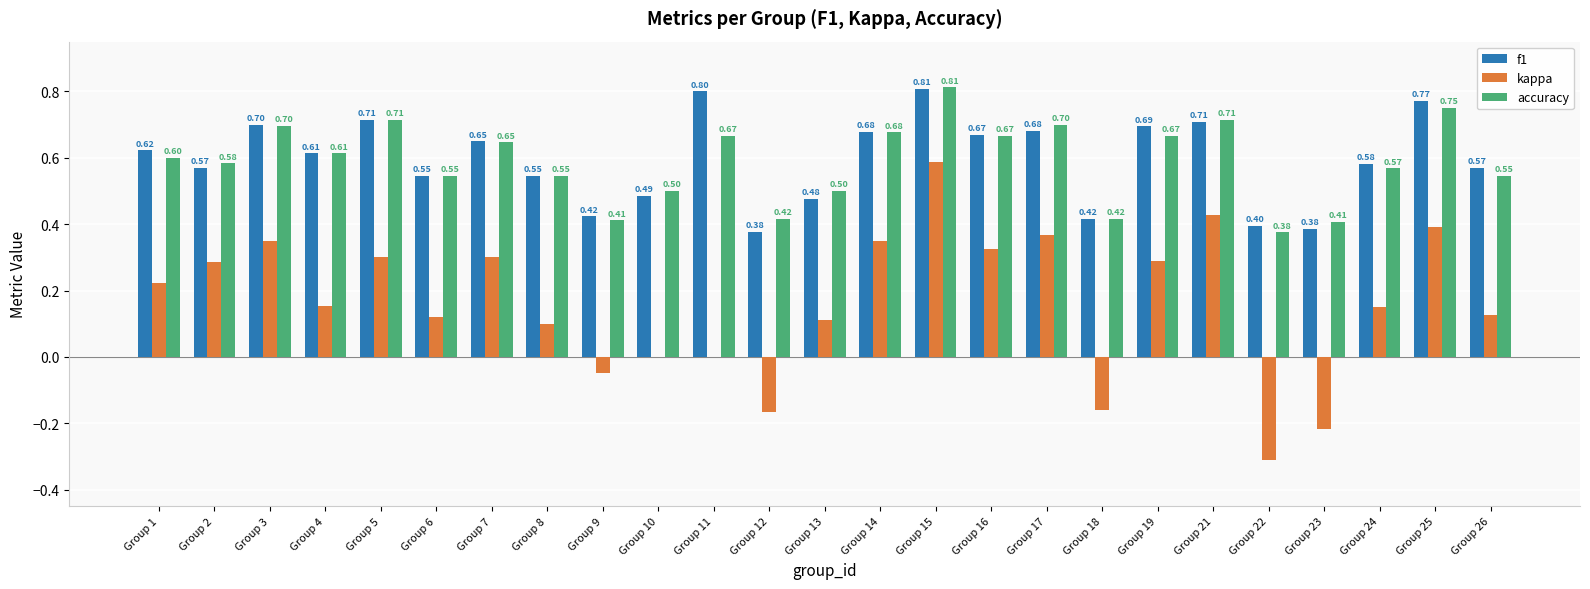

Count the number of data series in this chart.

3